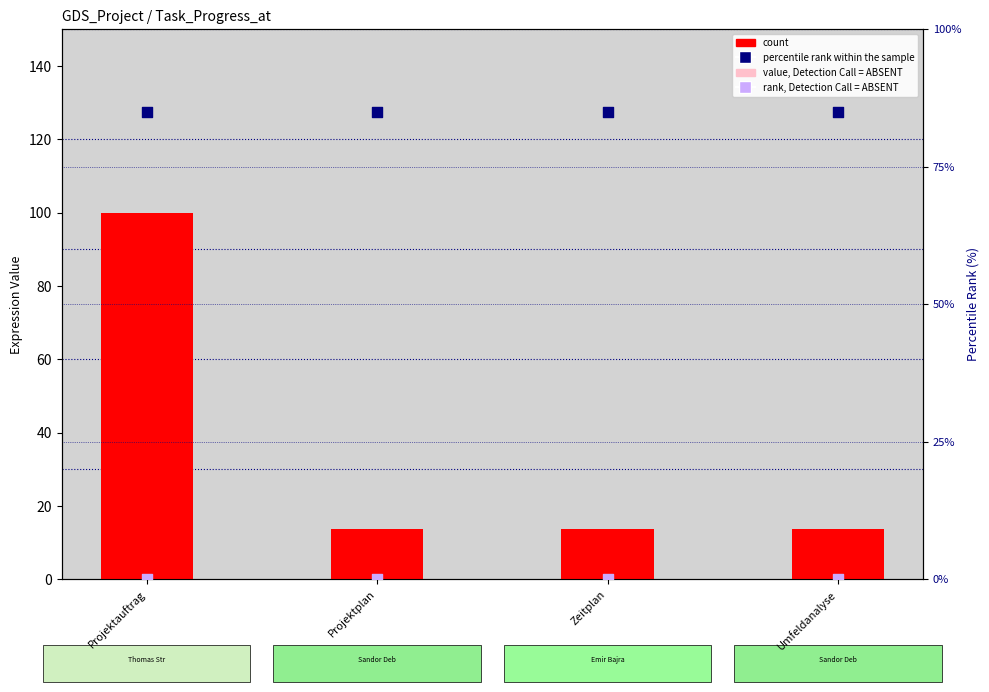

What are all the series names shown in the legend?

count, value, Detection Call = ABSENT, percentile rank within the sample, rank, Detection Call = ABSENT